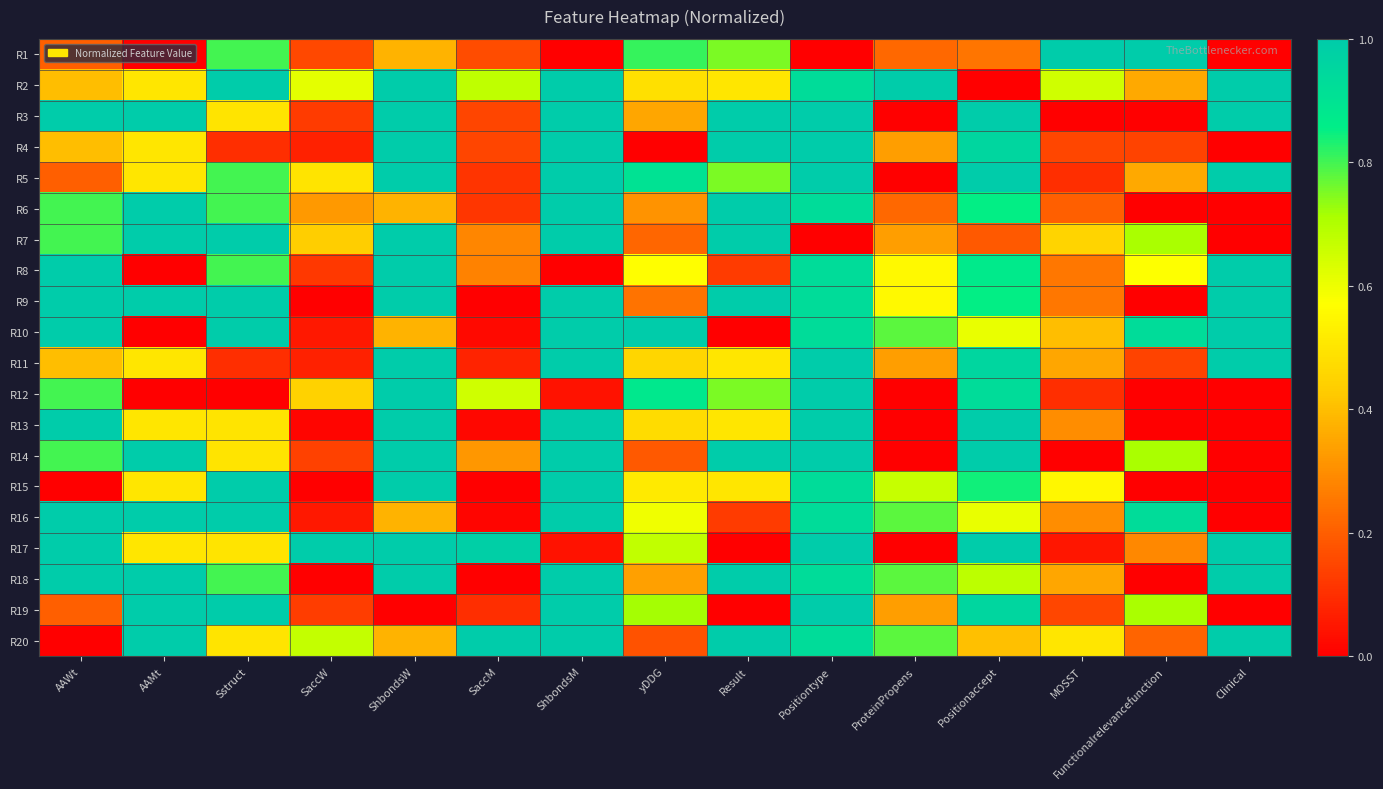

At ShbondsM, list the series in order from largest to smallest.

R2, R3, R4, R5, R6, R7, R9, R10, R11, R13, R14, R15, R16, R18, R19, R20, R12, R17, R1, R8